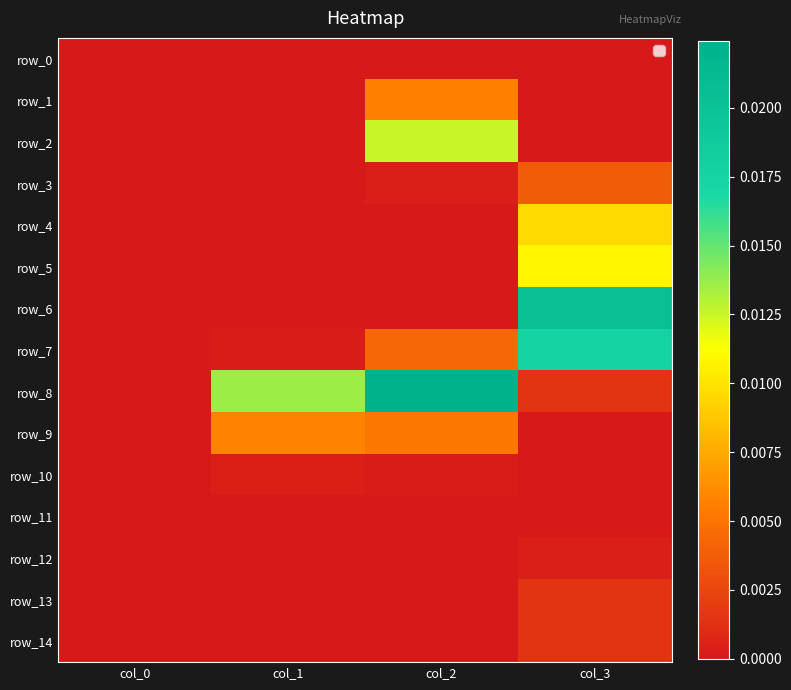

Which has a higher value, col_1 or col_3?

col_1